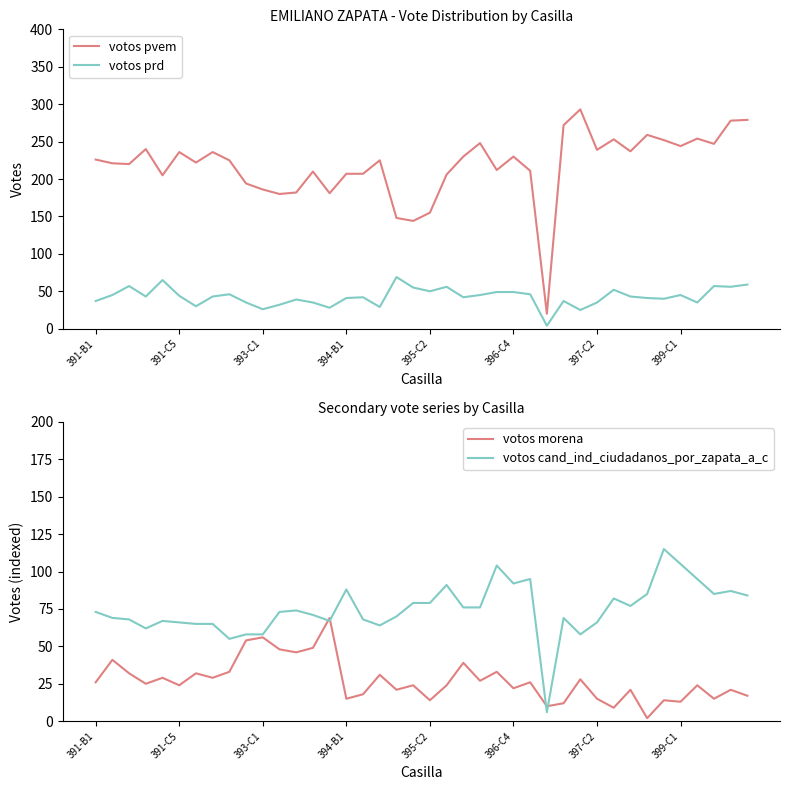

True or false: votos pvem and votos prd cross at least once.

False